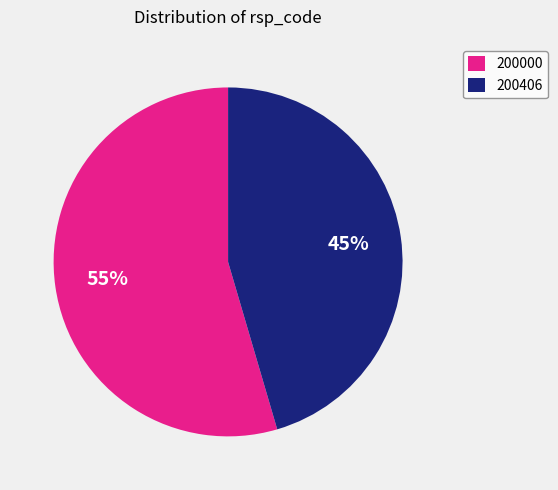

What is the smallest slice in the pie chart?

200406